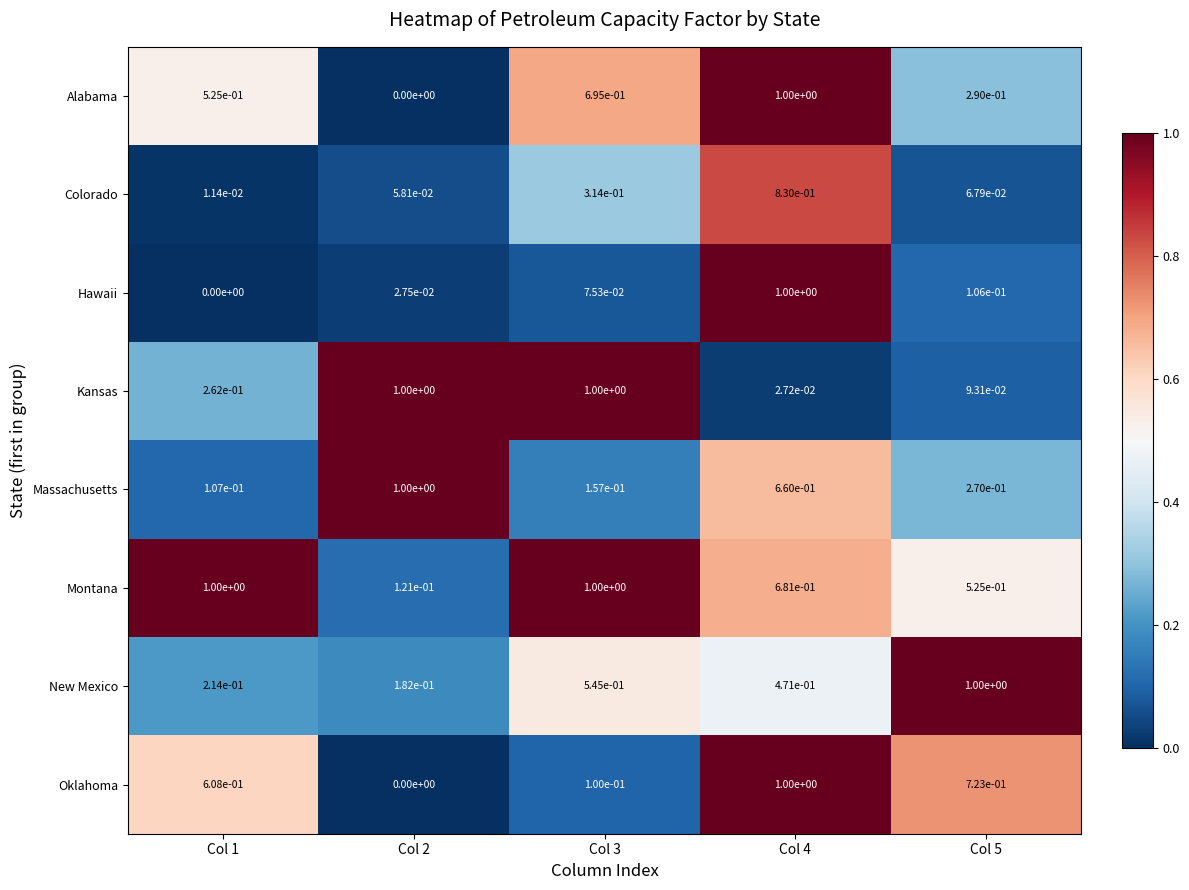

At how many categories does at least one series exceed 0?

5